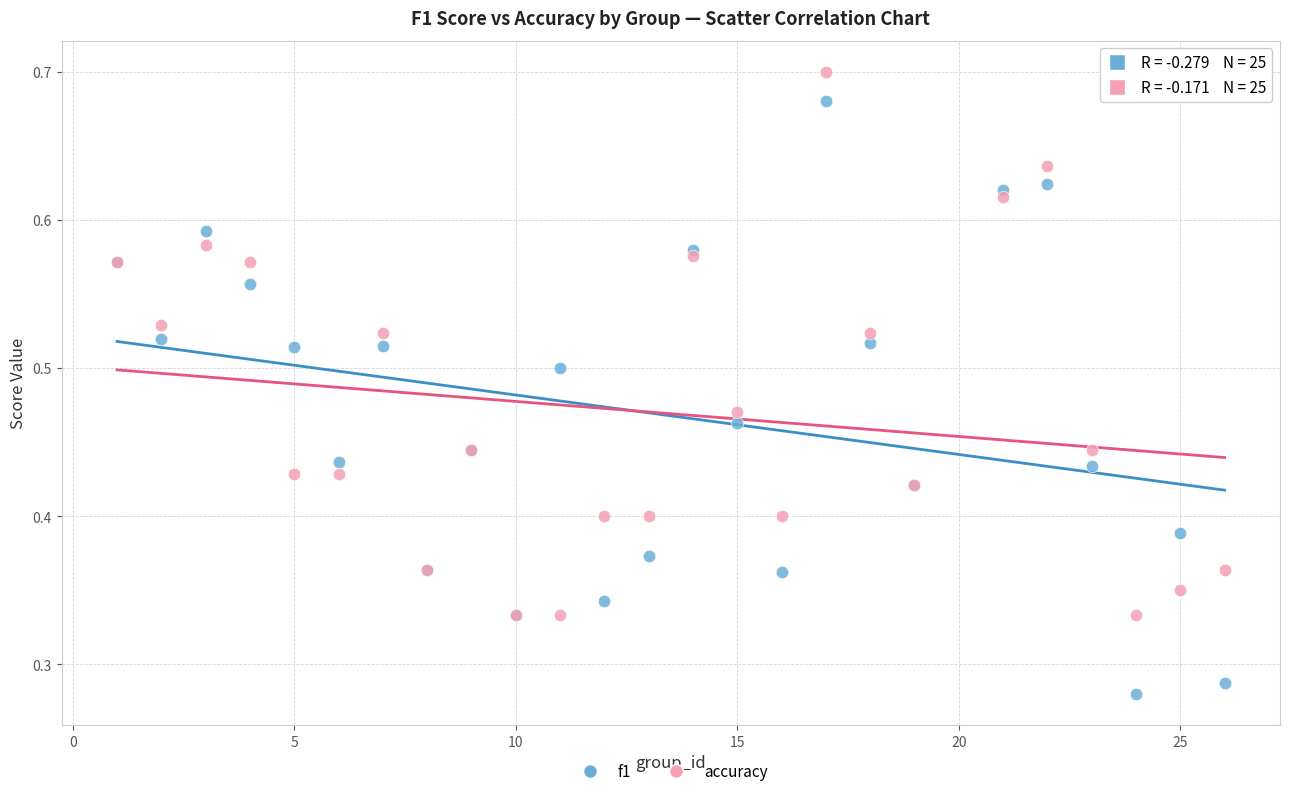

Which series contains the lowest Y value?

f1